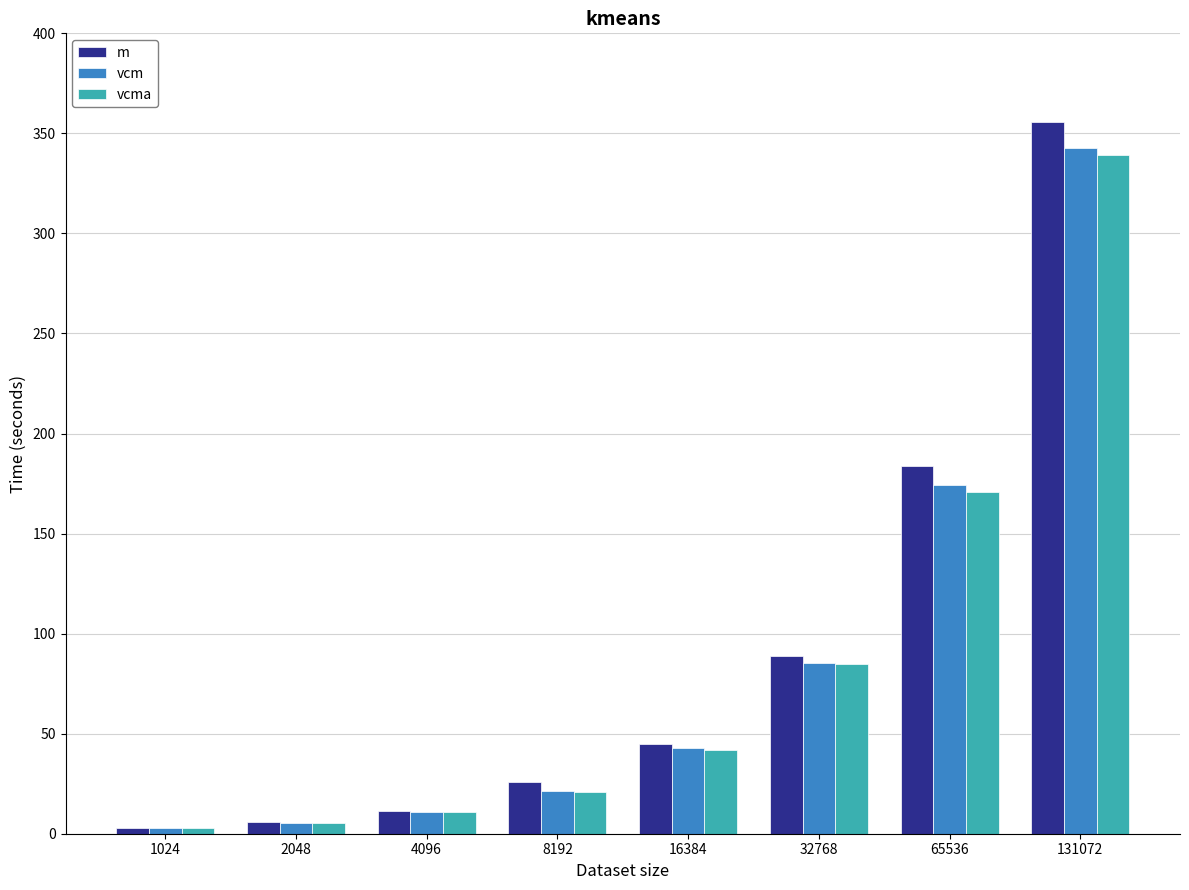

What is the maximum value for vcm?

342.5